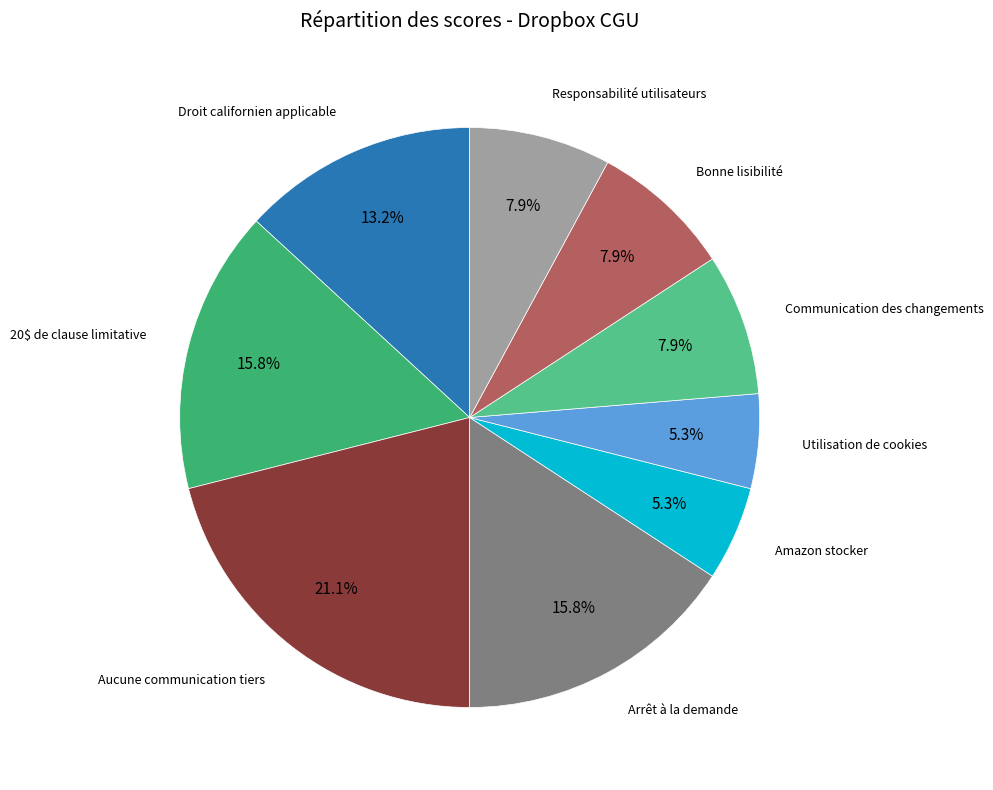

Count the number of slices in the pie.

9